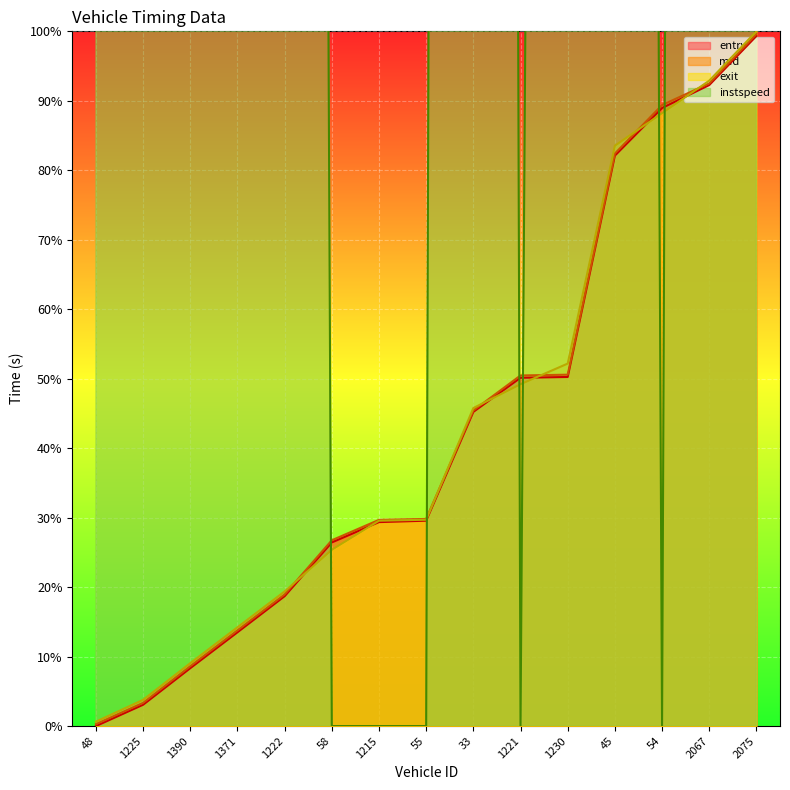

What is the value of the instspeed point at the 9th from the left?

2000.0